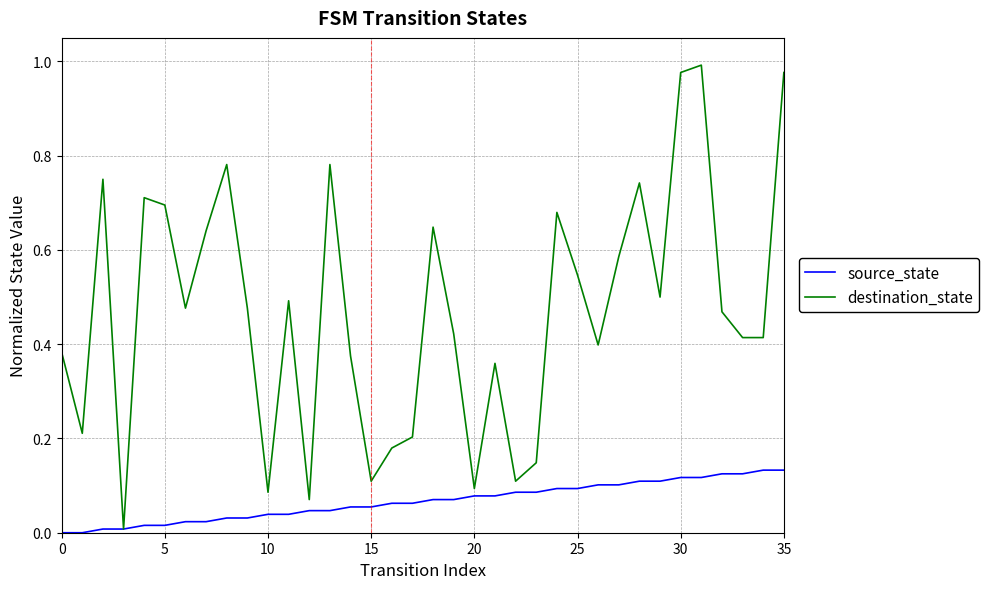

Which series has the widest spread of values?

destination_state